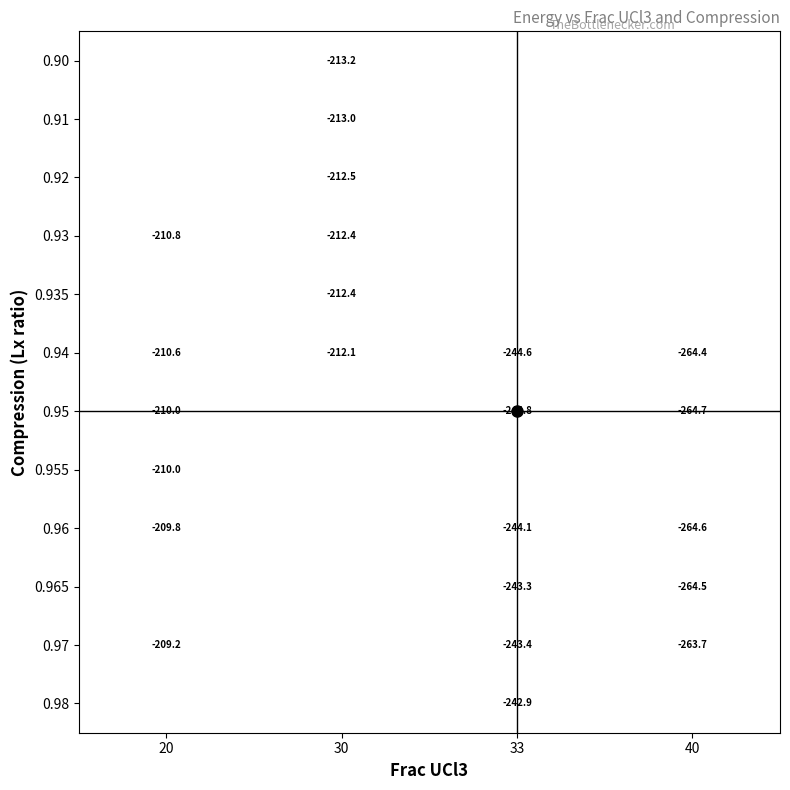

What is the smallest value displayed?

-264.7